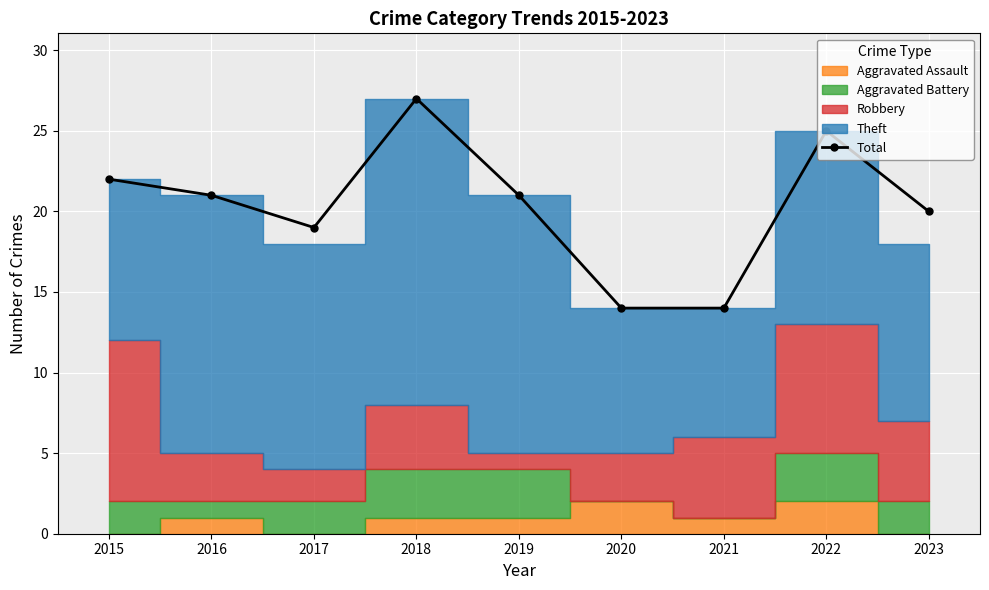

Reading left to right, what are all the values shown in this chart?

22	21	19	27	21	14	14	25	20